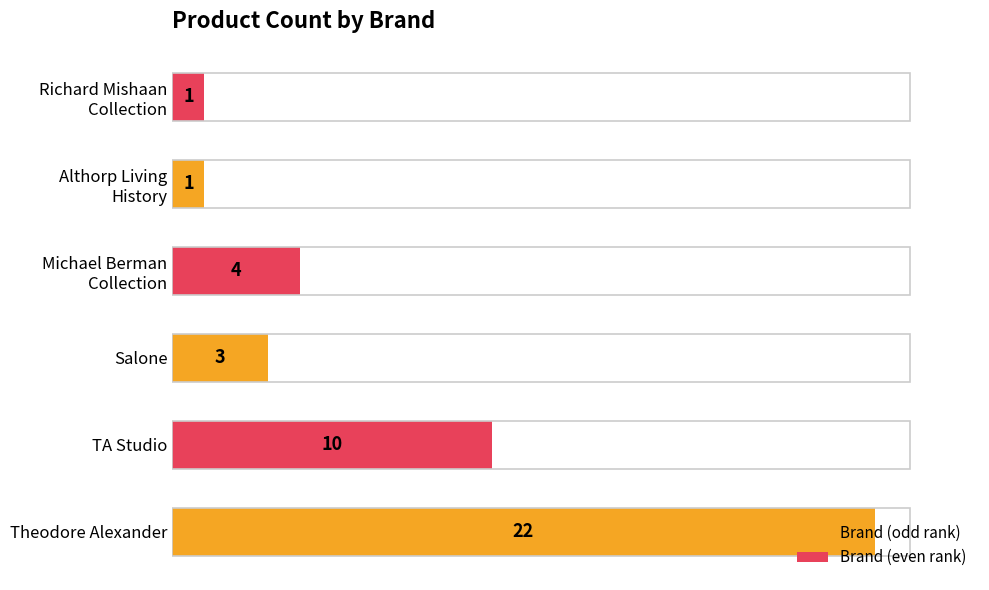

What is the difference between the maximum and minimum values?

21